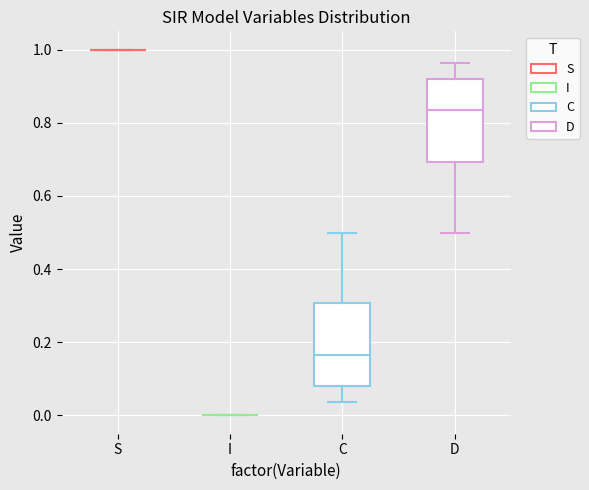

Reading left to right, transcribe this box plot: for each box, give where its median line is, the range the box spans, and where its two whiskers end, as read against the y-axis. The values are not printed on the chart, so give them approximately, as read against the axis.

S: box collapsed to a line at 1.00, whiskers 1.00 to 1.00
I: box collapsed to a line at 0.00, whiskers 0.00 to 0.00
C: median 0.16, box 0.08 to 0.30, whiskers 0.04 to 0.50
D: median 0.84, box 0.70 to 0.92, whiskers 0.50 to 0.96